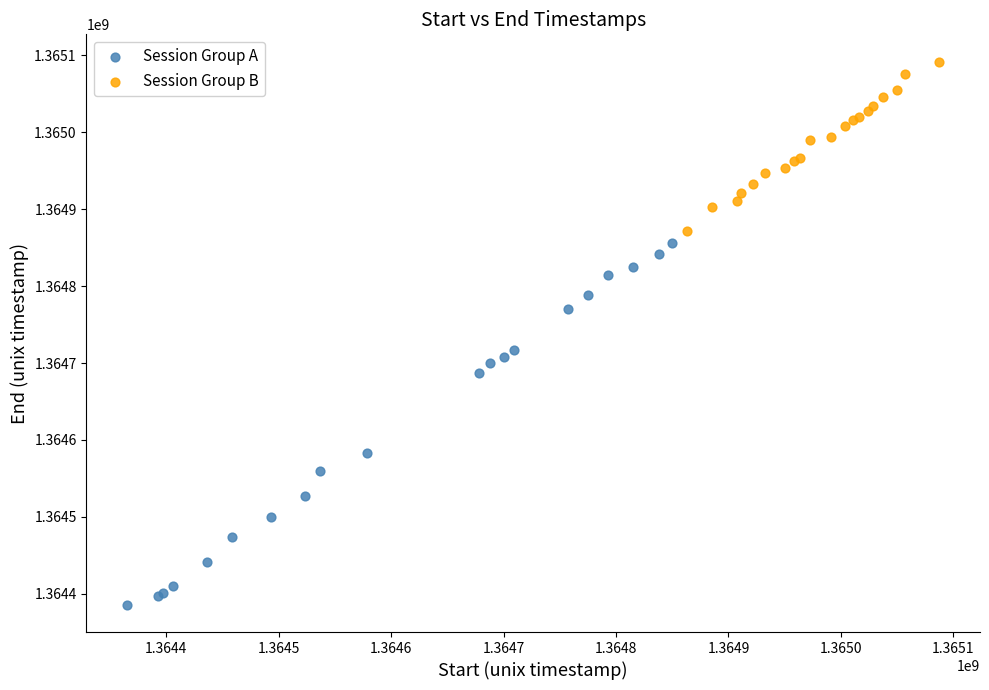

Which series contains the highest Y value?

Session Group B